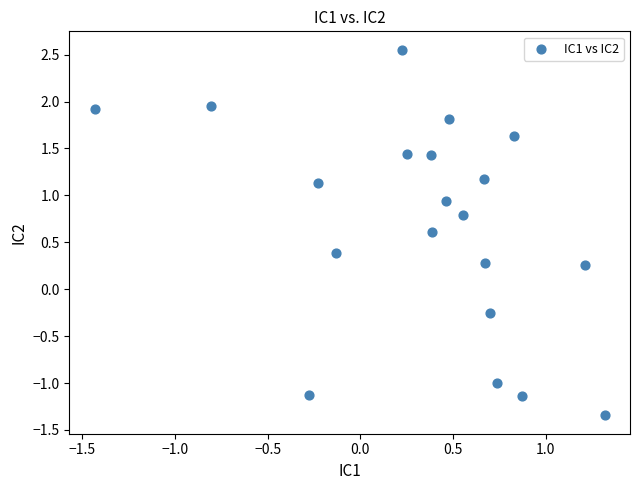

What is the range of X values (max minus min)?

2.7